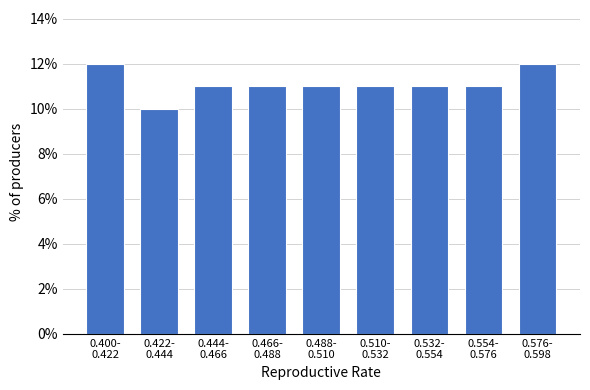

Reading left to right, extract all data points from this chart.

12	10	11	11	11	11	11	11	12